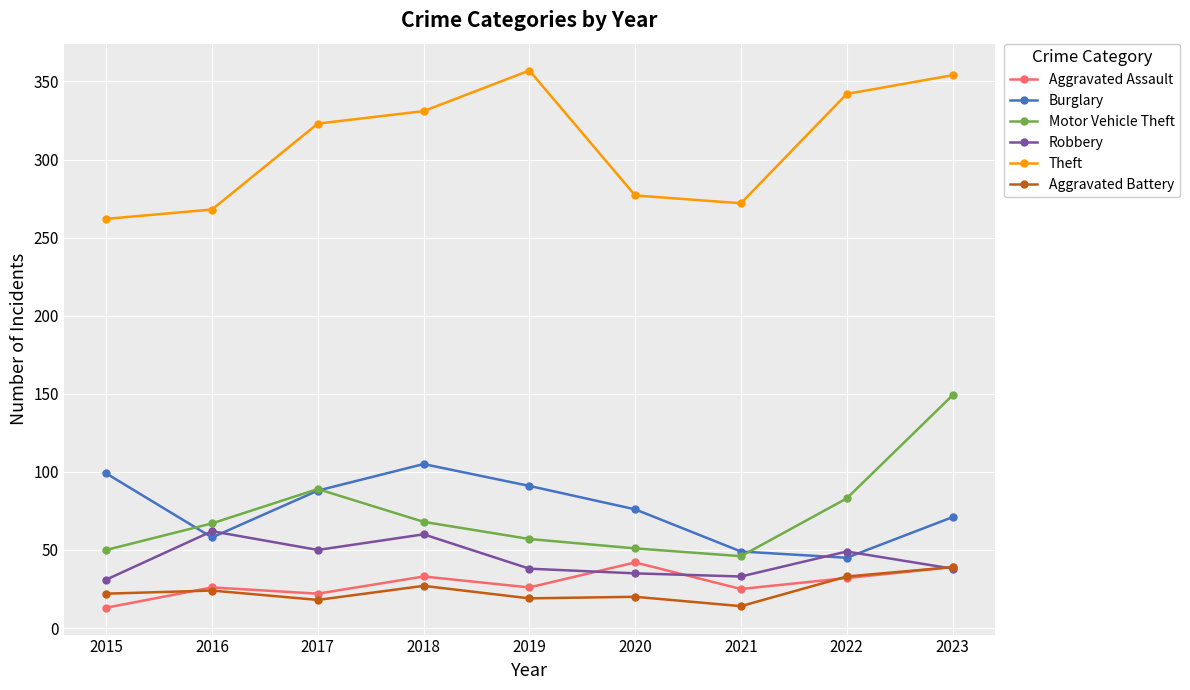

What is the spread (max minus min) of values at 2015?

249